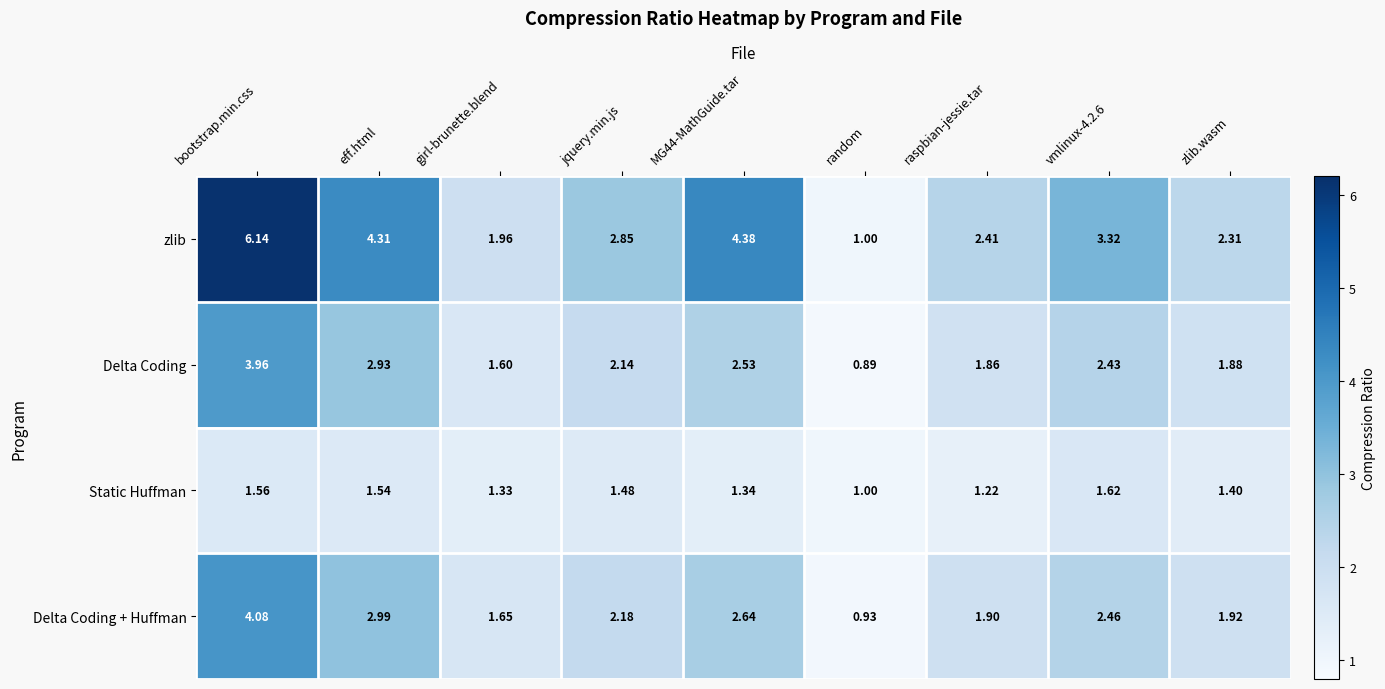

Which series has the largest range (max minus min)?

zlib